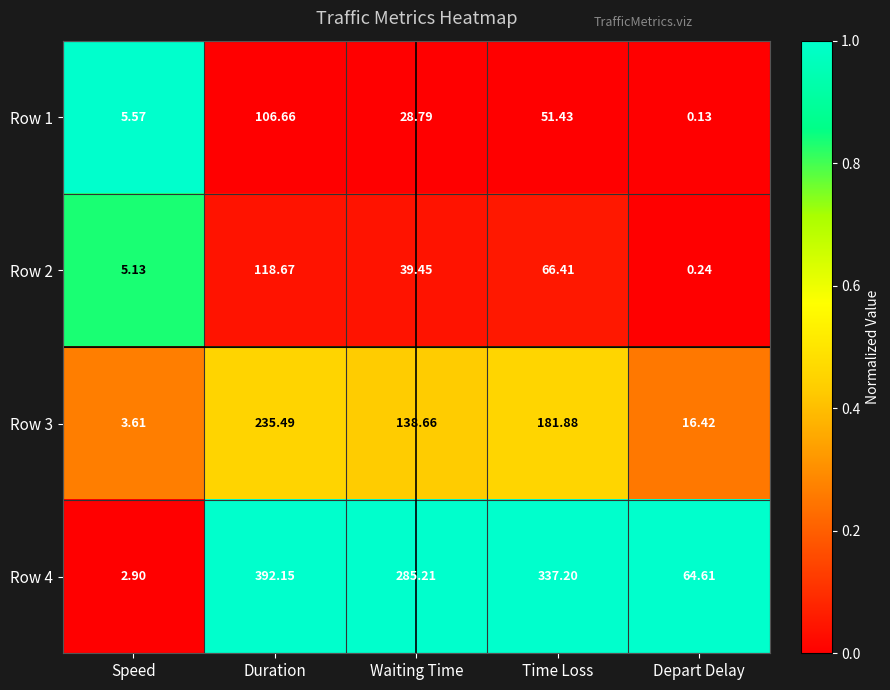

Where is Row 4 nearest to the value 197?

Waiting Time